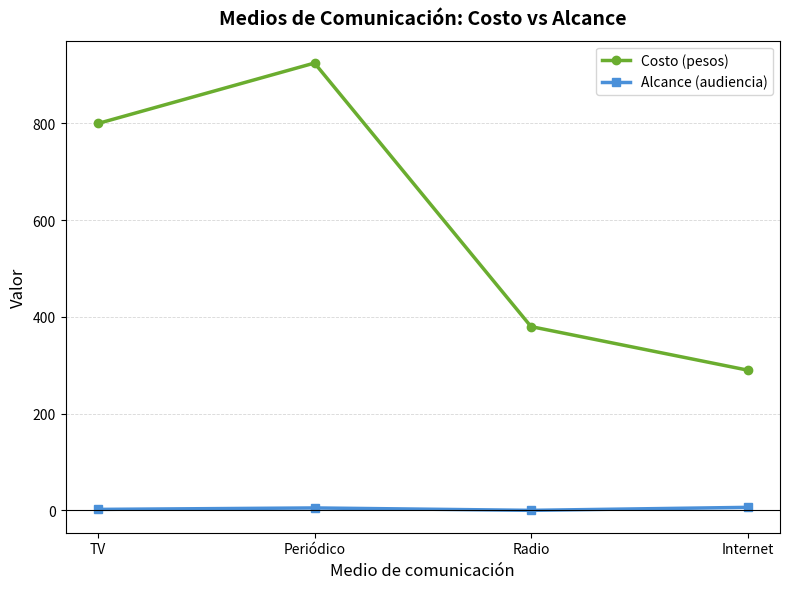

At which label is Costo (pesos) closest to 607?

TV